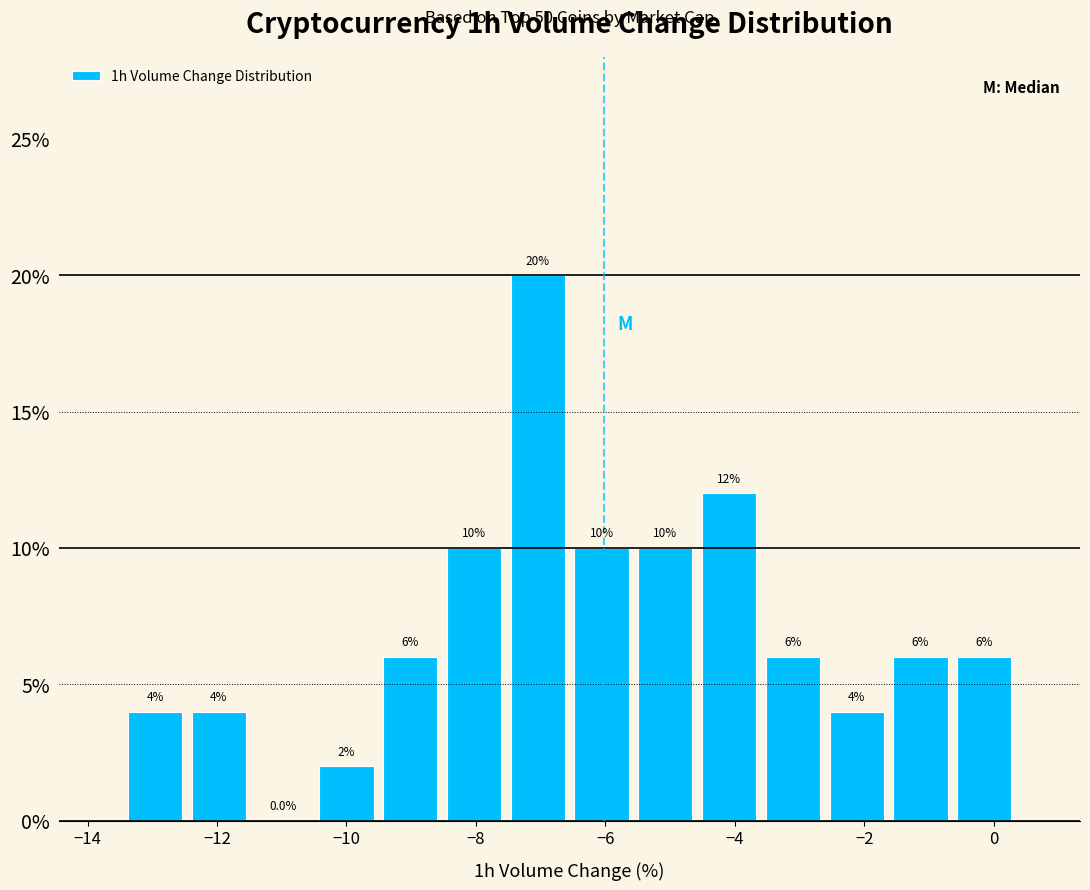

Reading left to right, list every bar in this chart as the range it spans on the x-axis followed by its height. The bar edges are not printed on the chart, so give them approximately, as read against the axis.

-13.4 to -12.4: 4.0
-12.4 to -11.4: 4.0
-11.4 to -10.4: 0.0
-10.4 to -9.6: 2.0
-9.6 to -8.6: 6.0
-8.6 to -7.6: 10.0
-7.6 to -6.6: 20.0
-6.6 to -5.6: 10.0
-5.6 to -4.6: 10.0
-4.6 to -3.6: 12.0
-3.6 to -2.6: 6.0
-2.6 to -1.6: 4.0
-1.6 to -0.6: 6.0
-0.6 to 0.4: 6.0